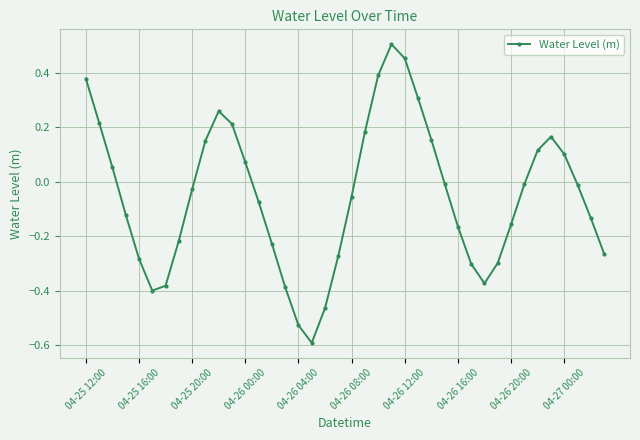

How many values are below zero?

24